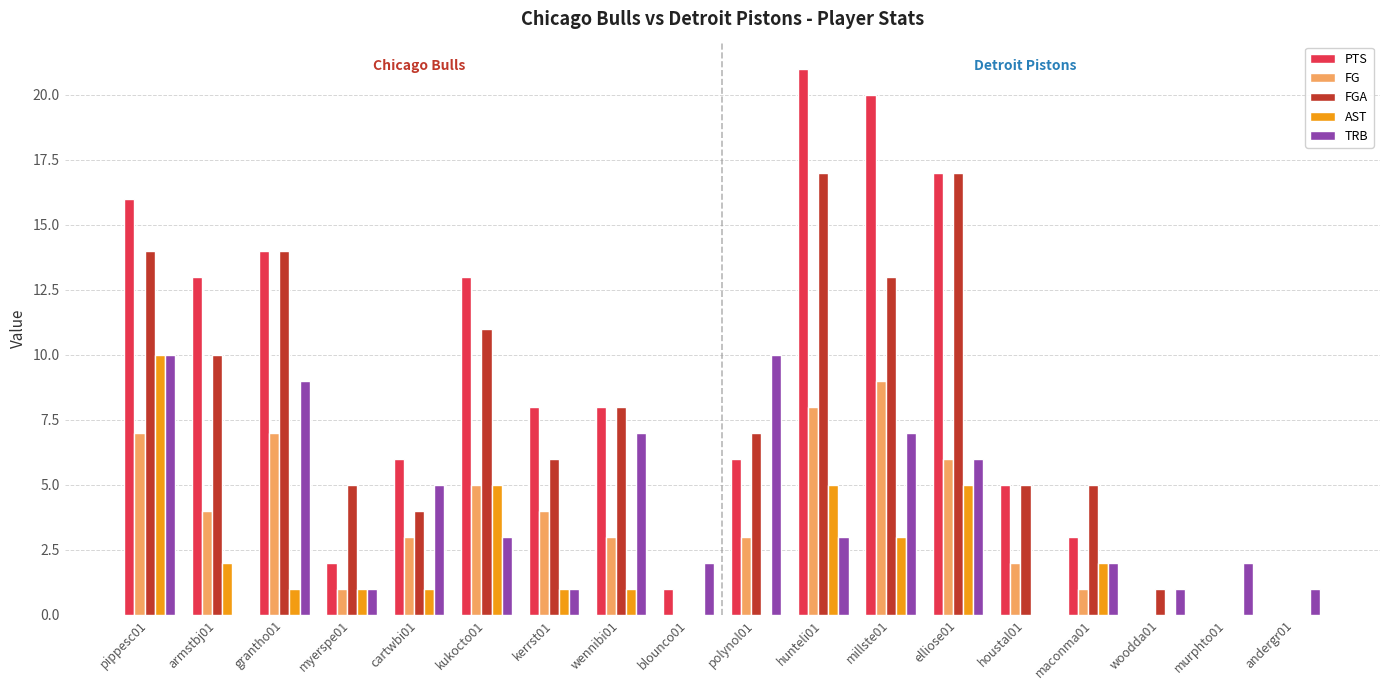

What is the total value across all series at millste01?

52